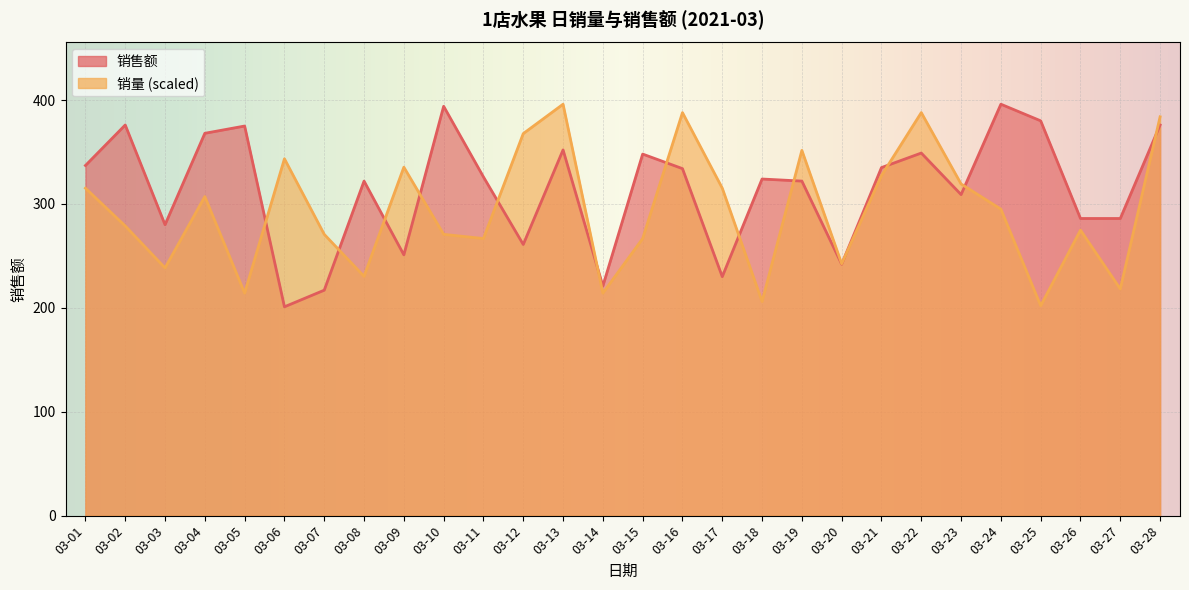

What is the difference between the 销售额 values at 03-18 and 03-12?

63.0